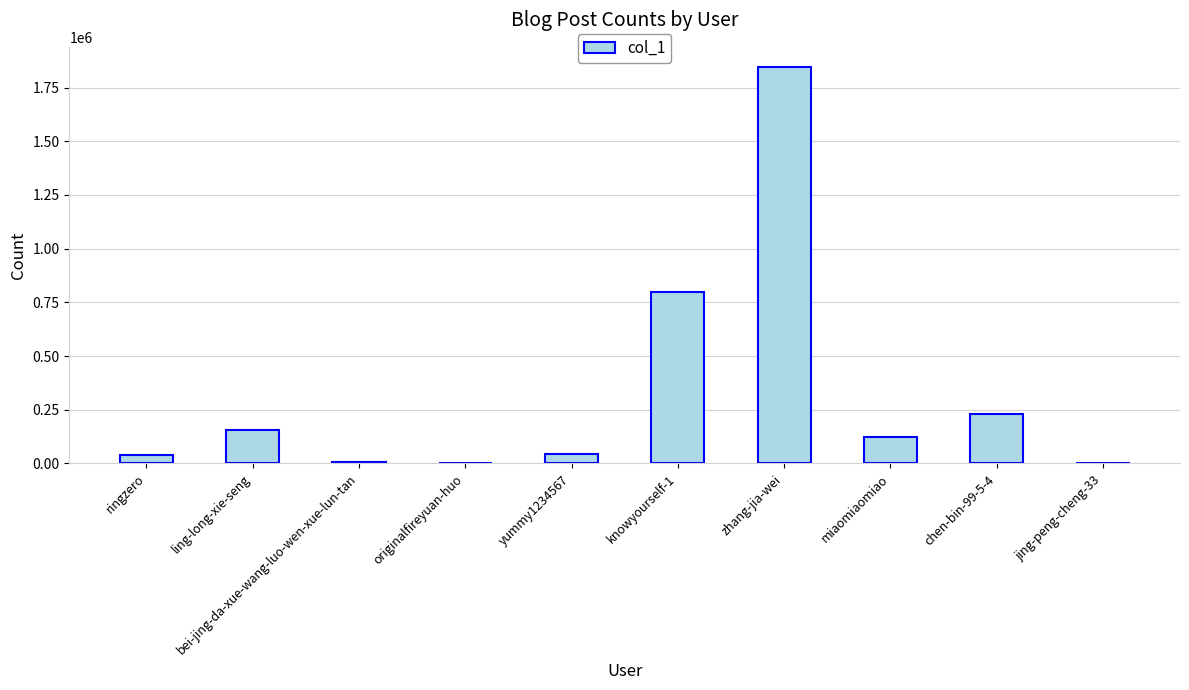

What is the maximum value shown in the chart?

1847567